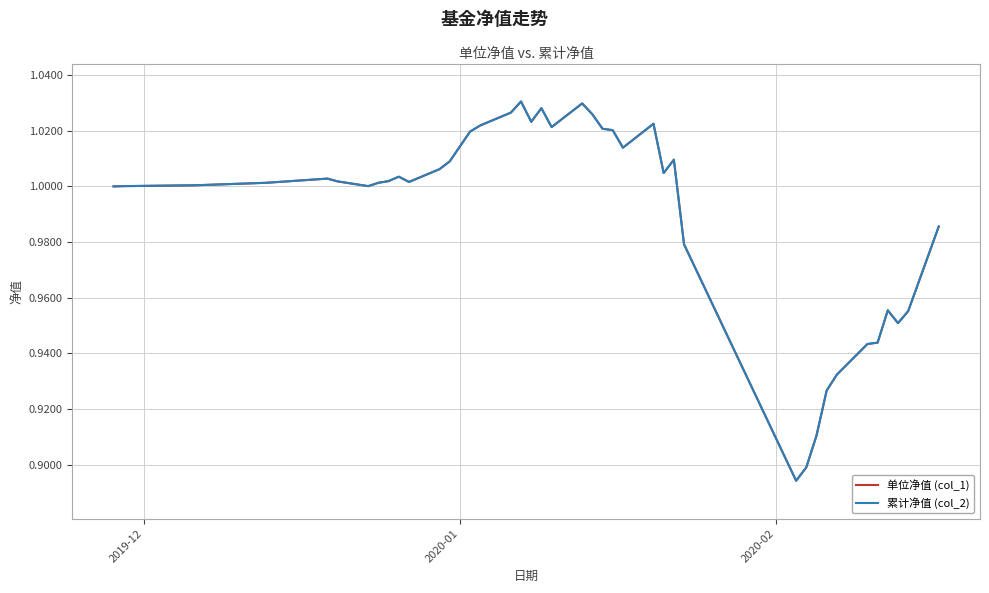

What is the label of the 39th point from the right?

2020-01